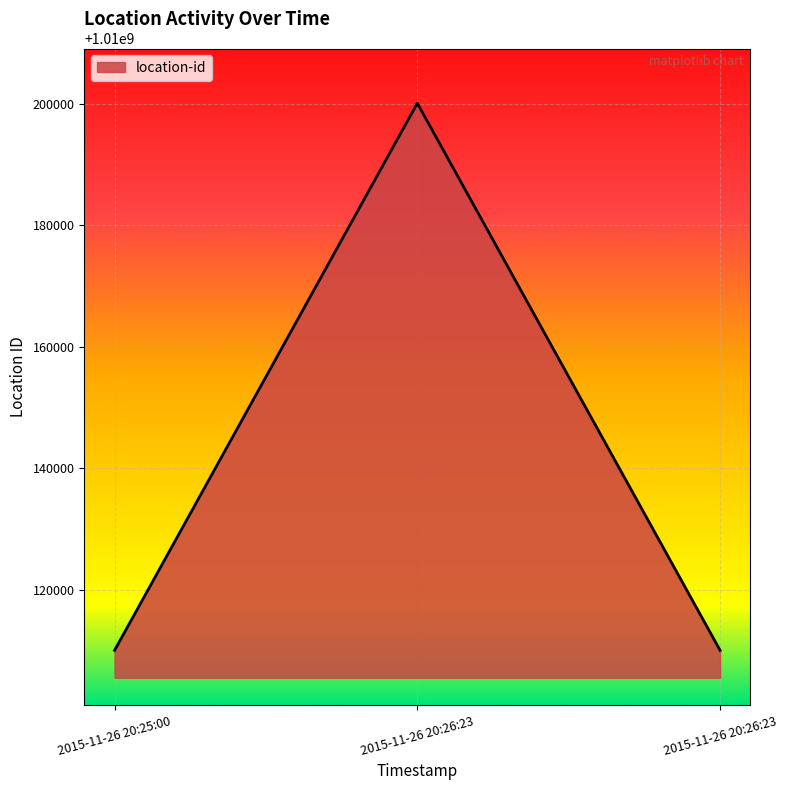

What is the approximate value at 2015-11-26 20:26:23, to the nearest 10?

1010110040